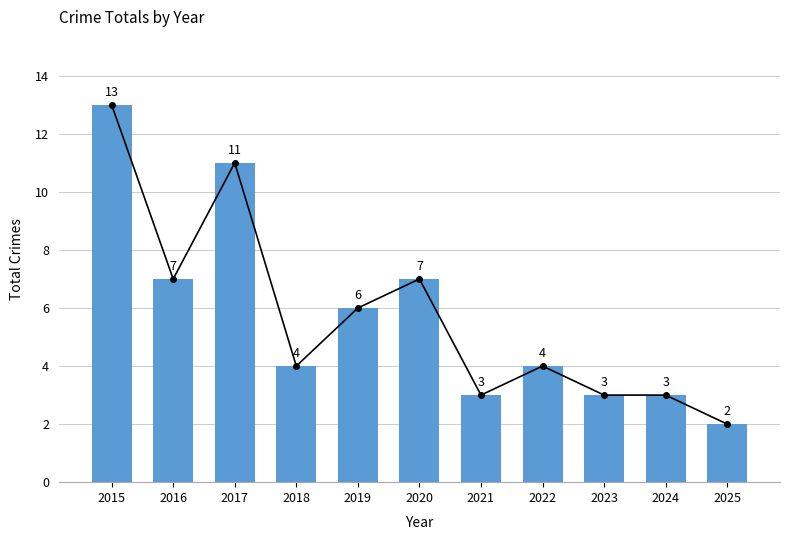

At which label is the value closest to 7?

2016